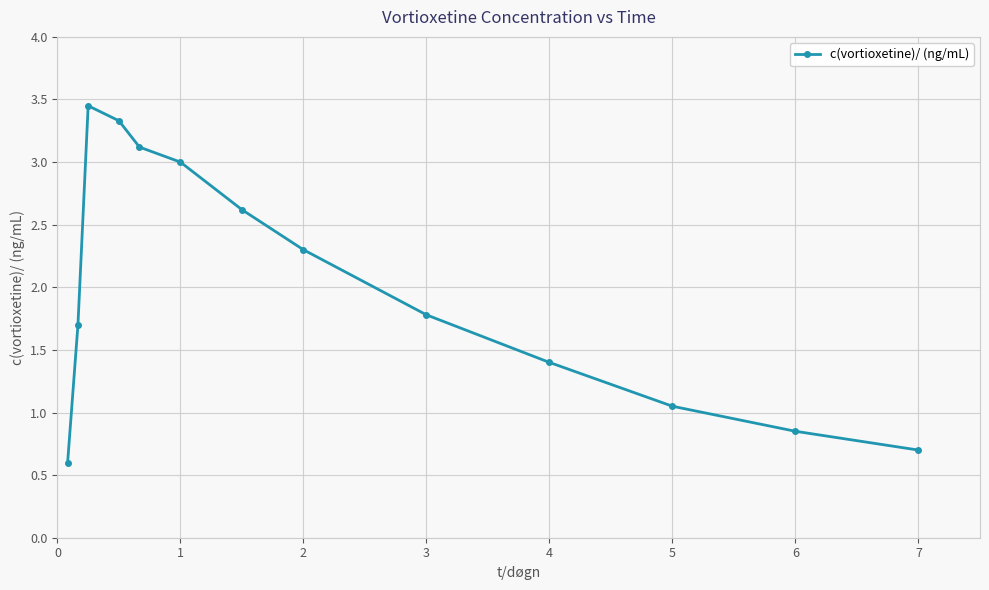

How many values are below 1?

3